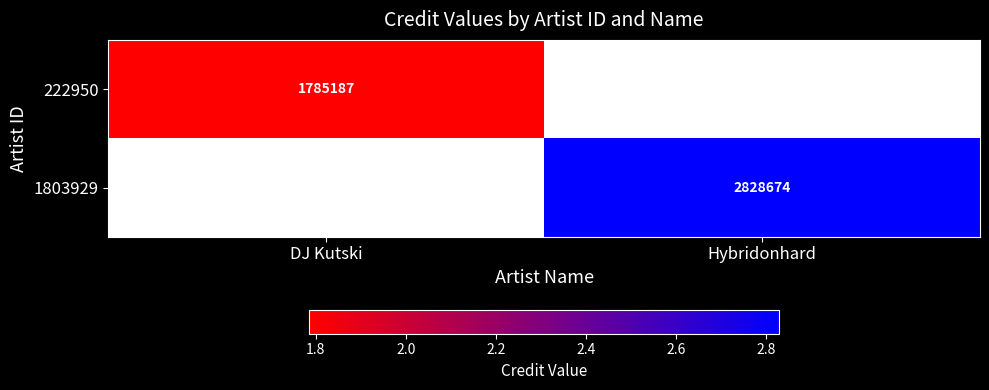

Between DJ Kutski and Hybridonhard, which is larger?

Hybridonhard